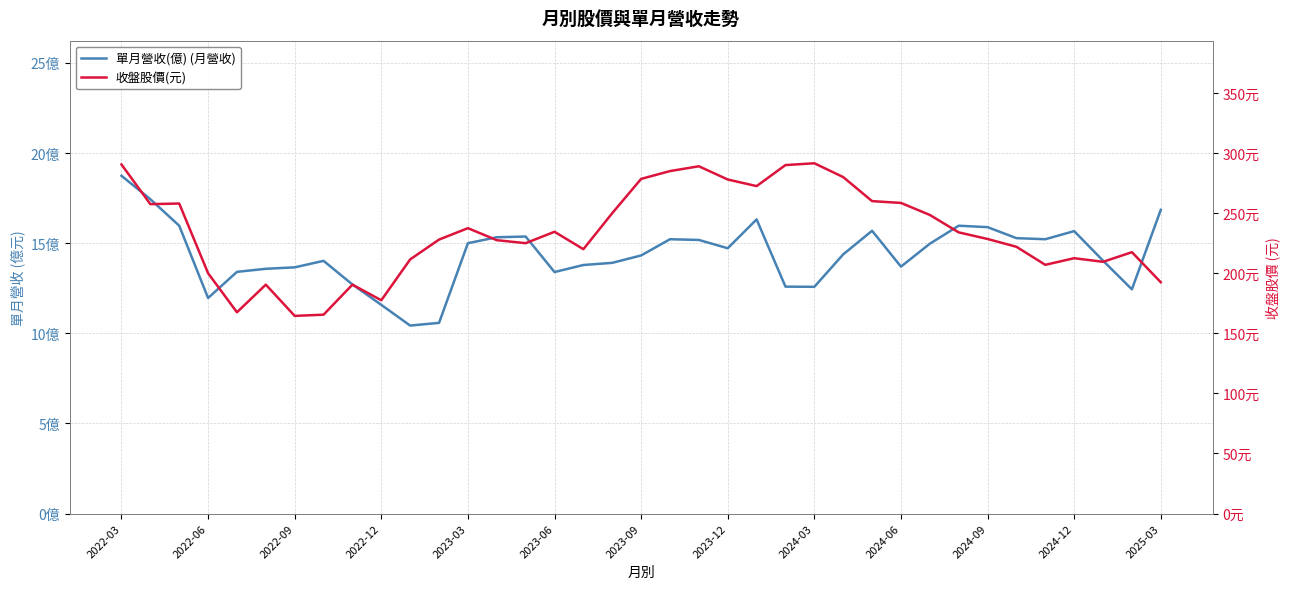

The 收盤股價(元) series shows 291.5 at 2024-03. True or false?

True